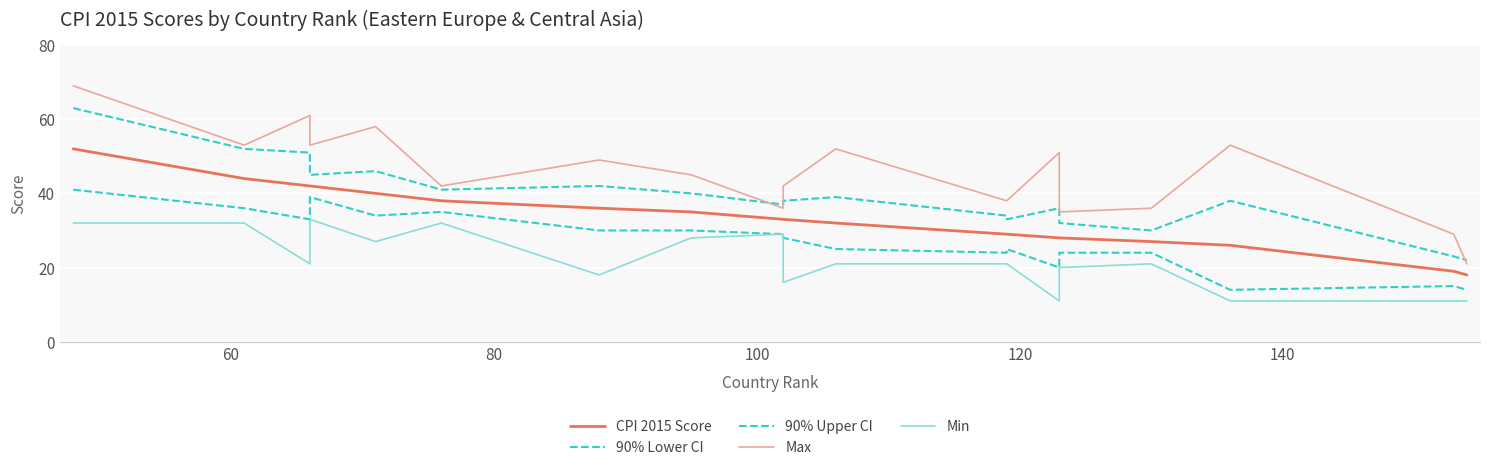

What is the spread (max minus min) of values at 60?

21